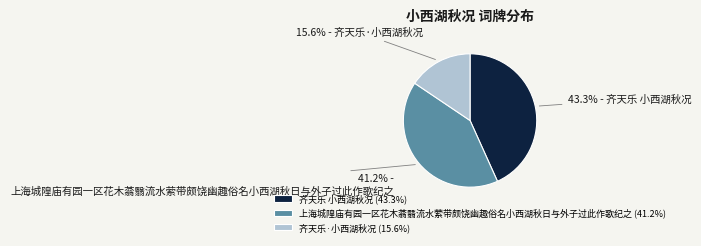

Is it true that 齐天乐·小西湖秋况 is 30% of the pie?

False